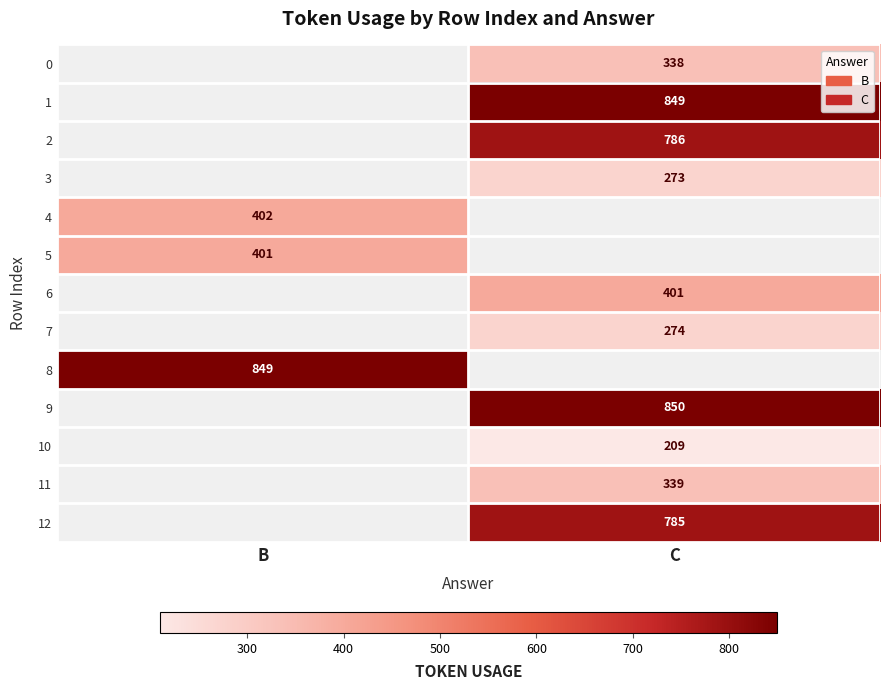

True or false: 8 has a value of 322.4 at B.

False